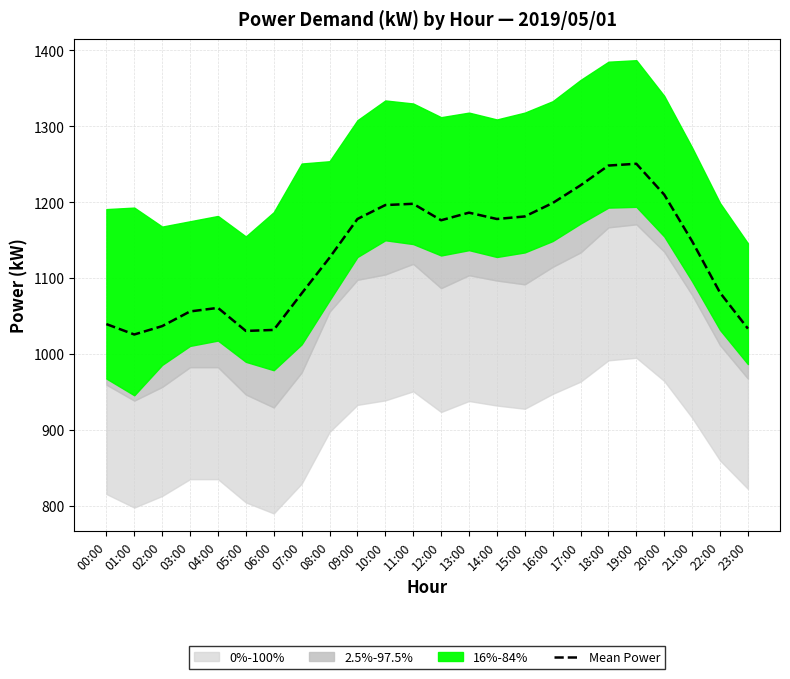

The value at 17:00 is 380.4. True or false?

False